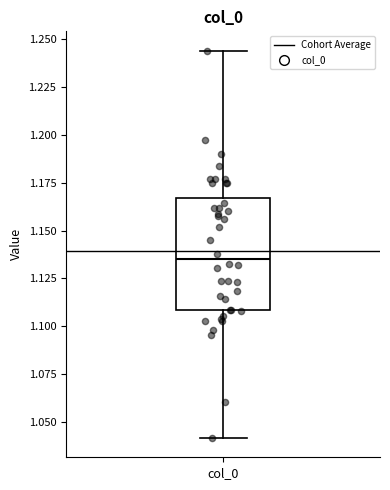

Where does the upper whisker of the box for col_0 end on the y-axis? The values are not printed on the chart, so give them approximately, as read against the axis.

1.245